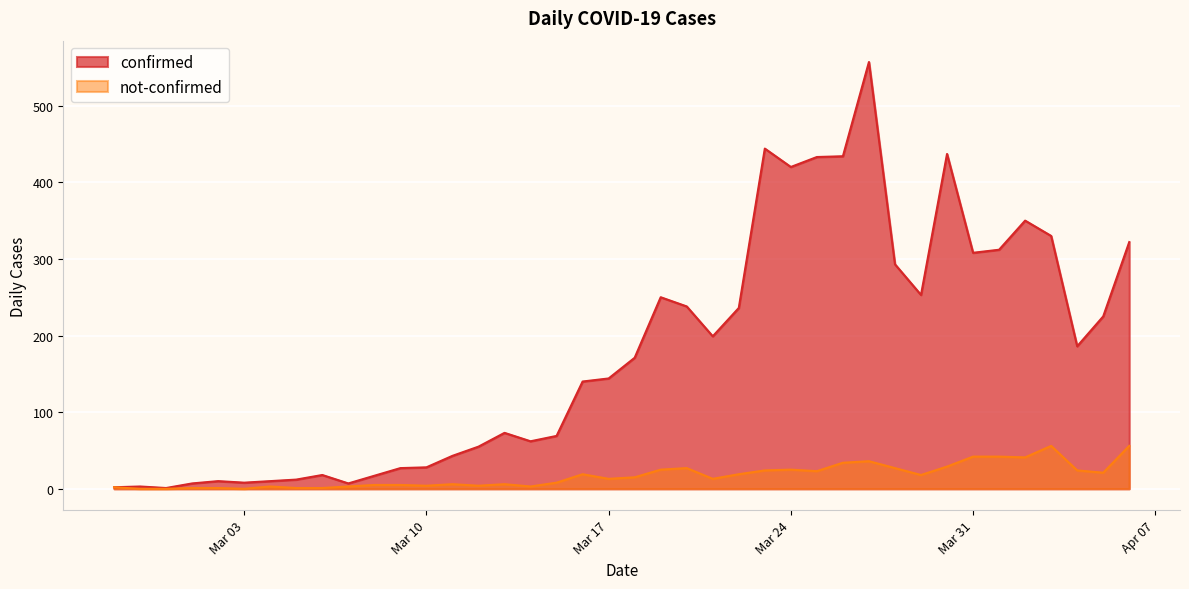

Where is not-confirmed nearest to the value 28?

2020-03-20